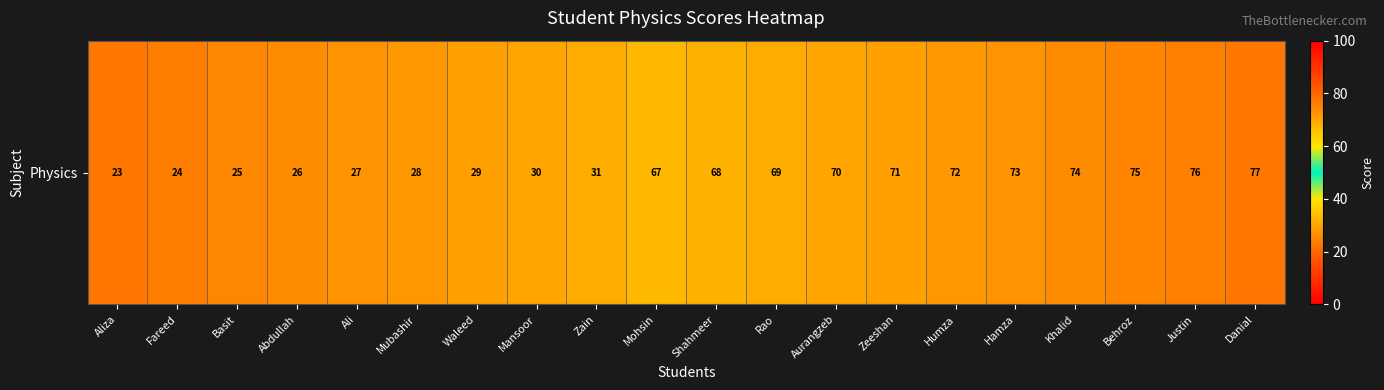

How many data points does each series have?

20